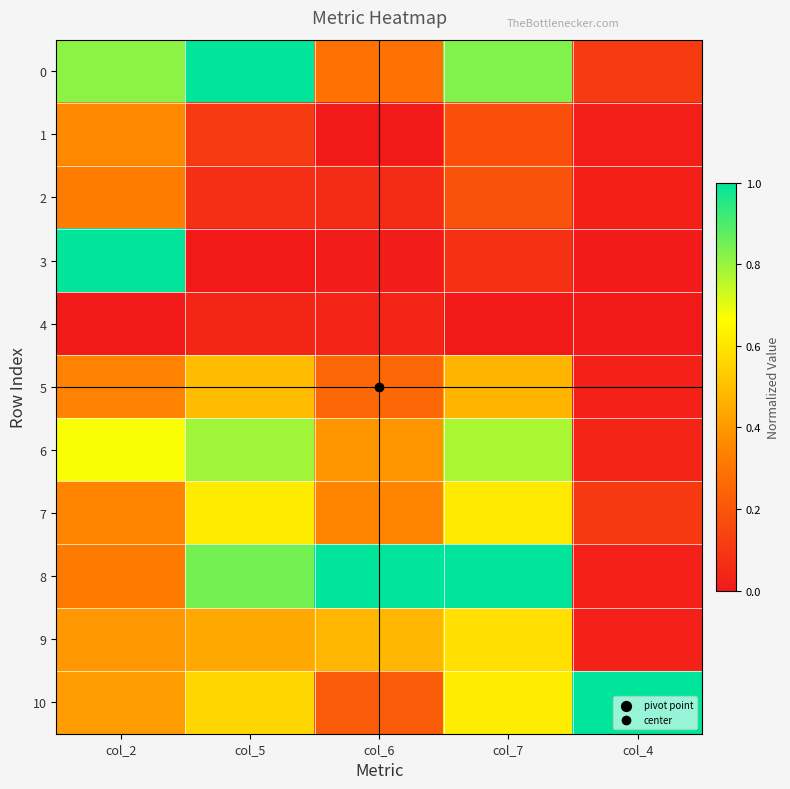

Which label corresponds to the smallest value in the chart?

col_6